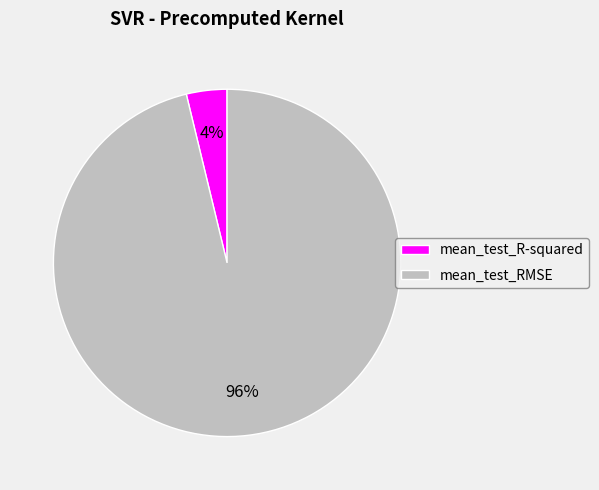

To the nearest percent, what is the combined percentage of mean_test_RMSE and mean_test_R-squared?

100%